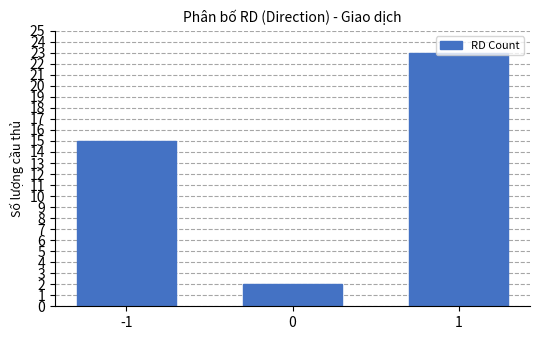

How many values are between 2 and 23?

3